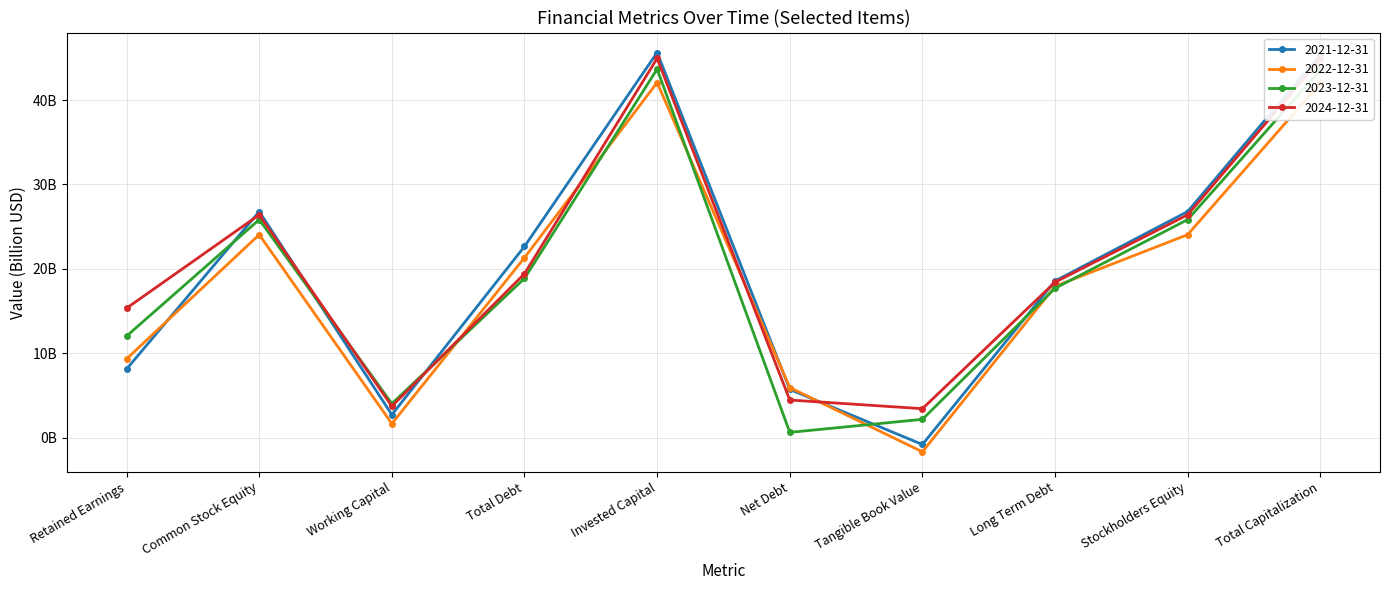

How many times do 2021-12-31 and 2022-12-31 cross each other?

3